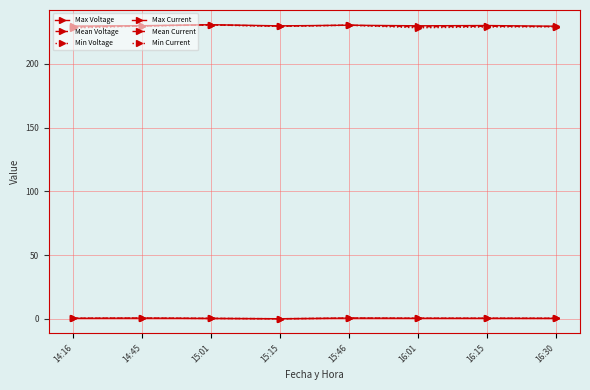

In Mean Voltage, how many points are lower than both neighbors (excluding endpoints)?

2